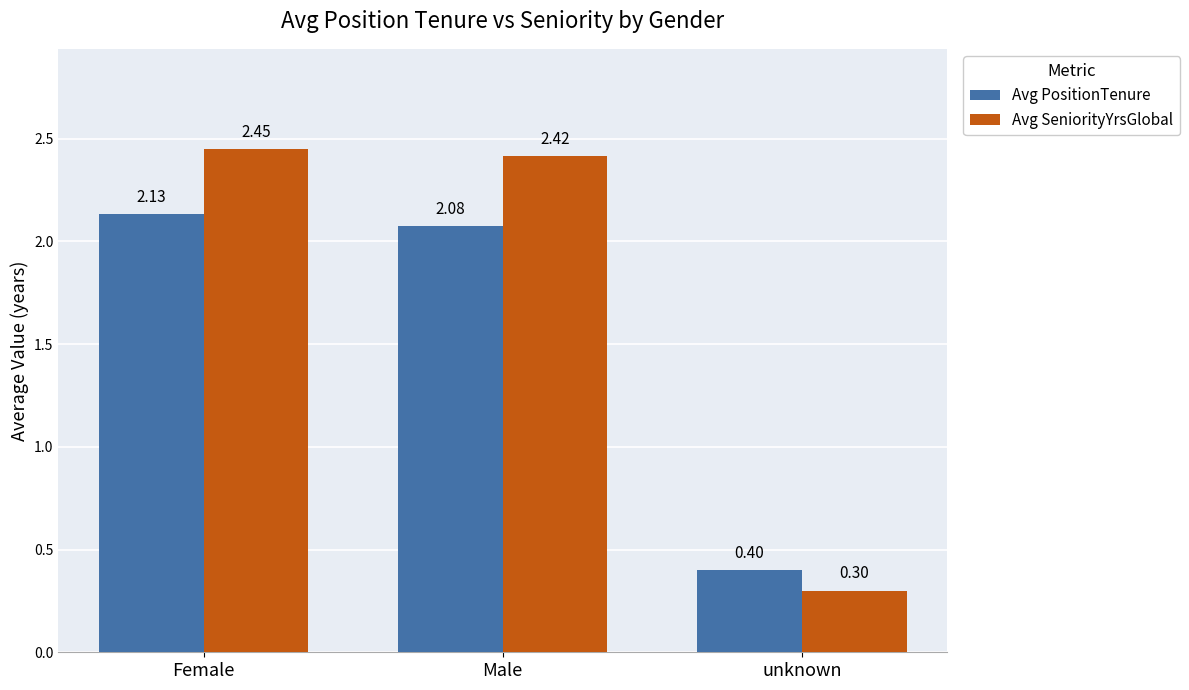

Are the bars grouped side by side (vs. stacked)?

Yes